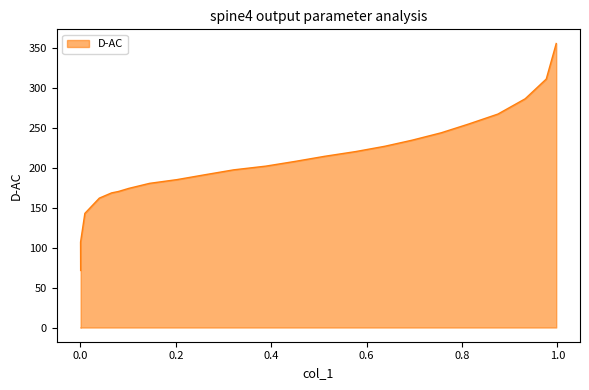

Rank the categories by value from lowest to highest.

0.0004, 0.0002, 0.0092, 0.0395, 0.0654, 0.0792, 0.1014, 0.1448, 0.202, 0.2593, 0.3212, 0.3886, 0.4505, 0.5115, 0.577, 0.638, 0.6952, 0.7562, 0.8134, 0.8752, 0.9324, 0.9766, 0.9975